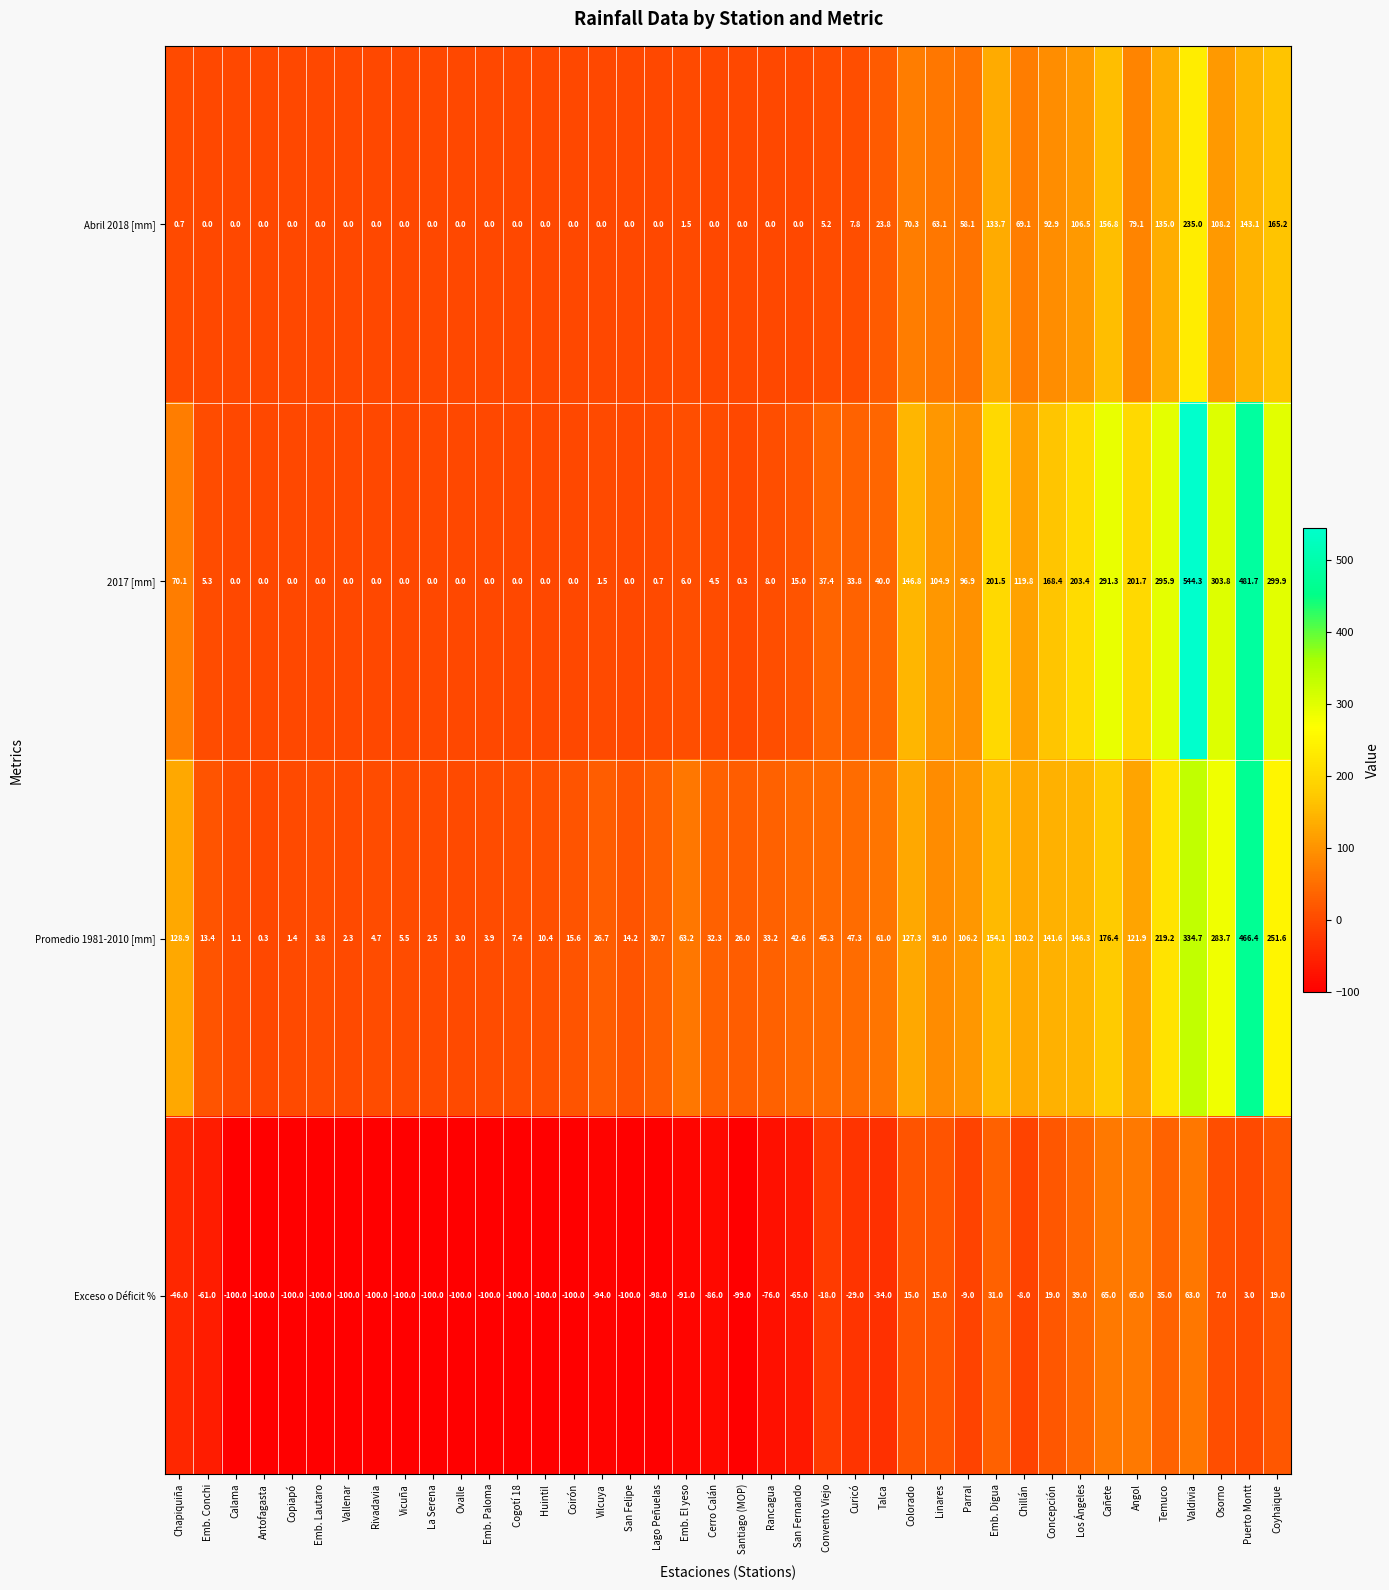

True or false: Promedio 1981-2010 [mm] has a value of 61.0 at Talca.

True